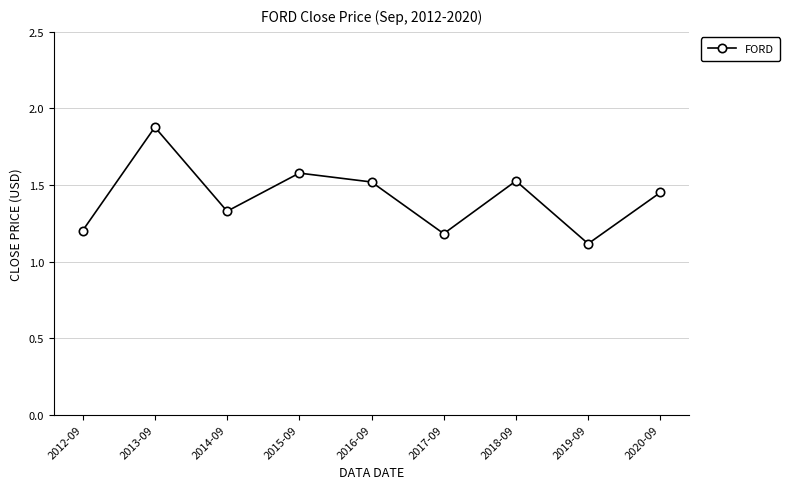

Which category has the highest value across all series?

2013-09